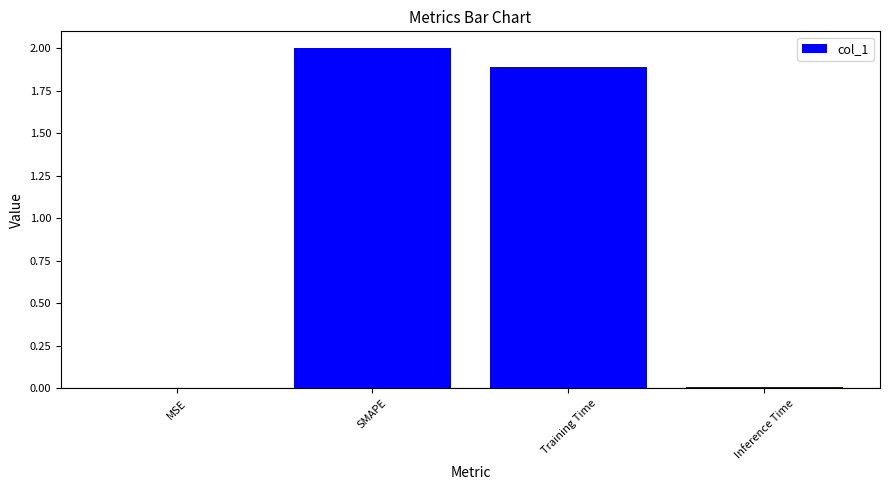

Where is the data nearest to the value 1?

Training Time